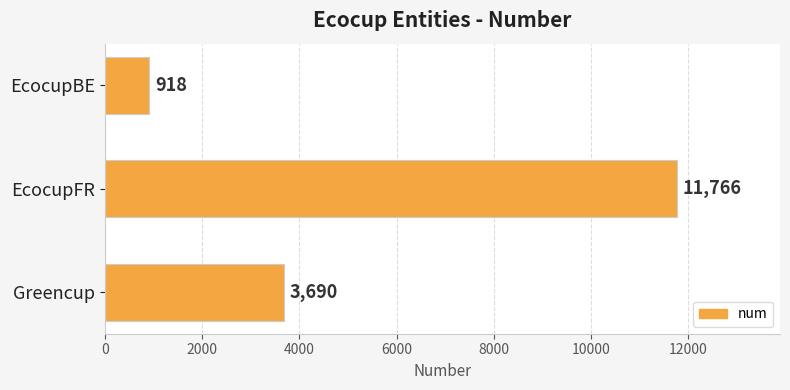

List the labels in order of value, smallest first.

EcocupBE, Greencup, EcocupFR